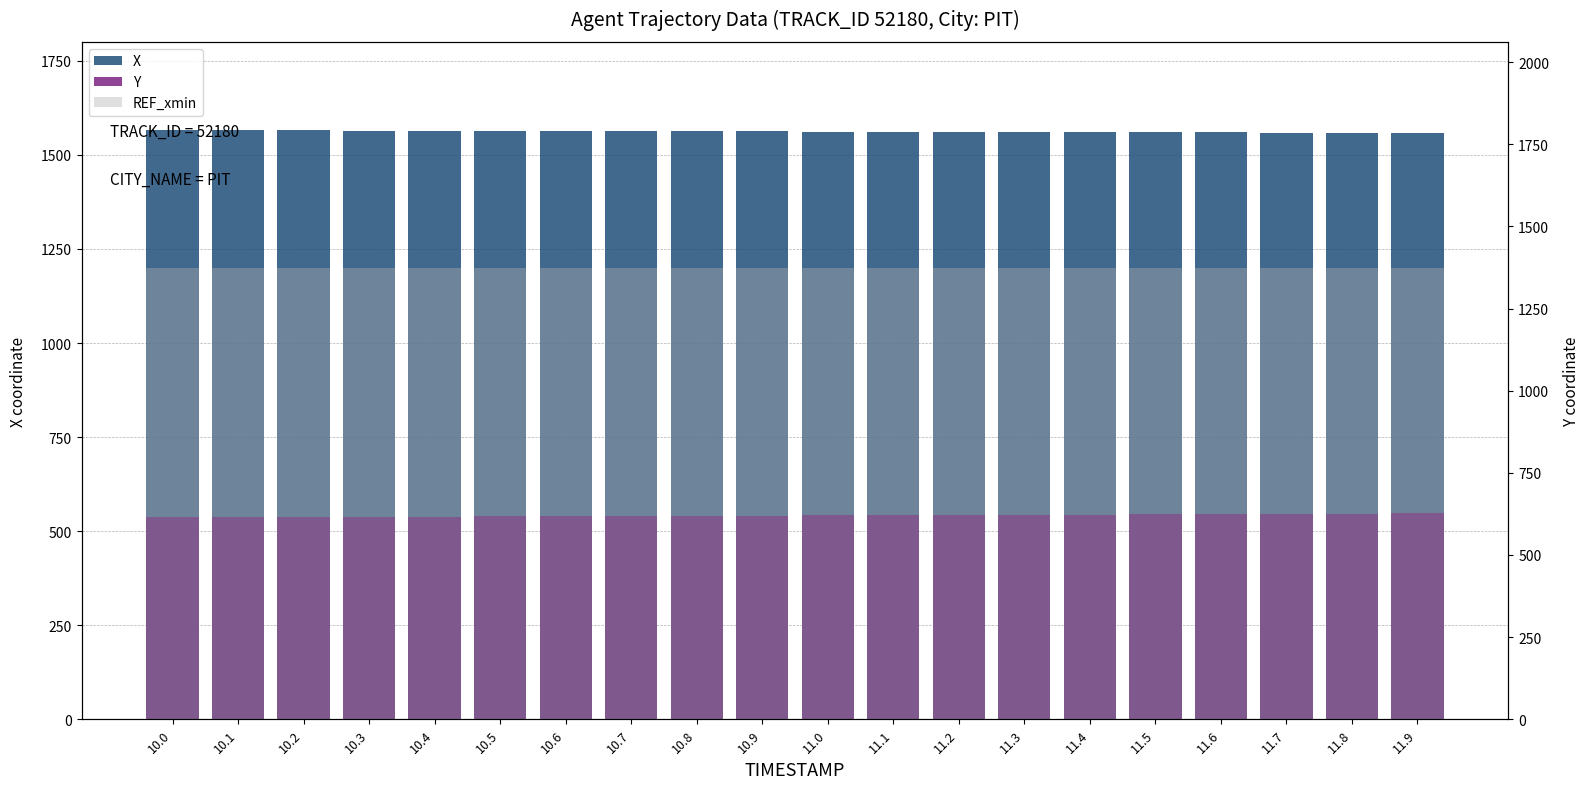

How many categories are shown in the chart?

20